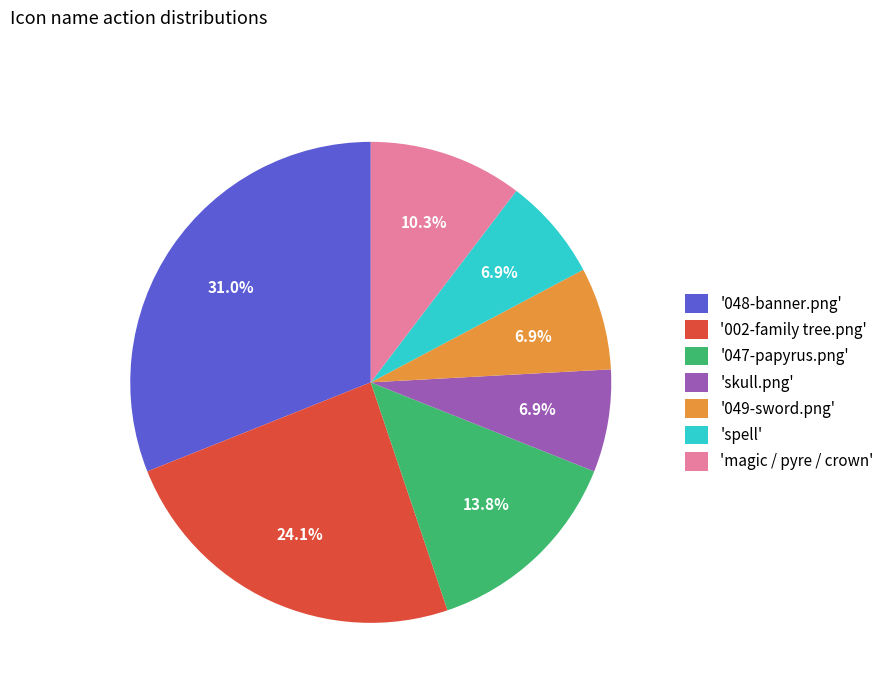

What is the largest slice in the pie chart?

'048-banner.png'